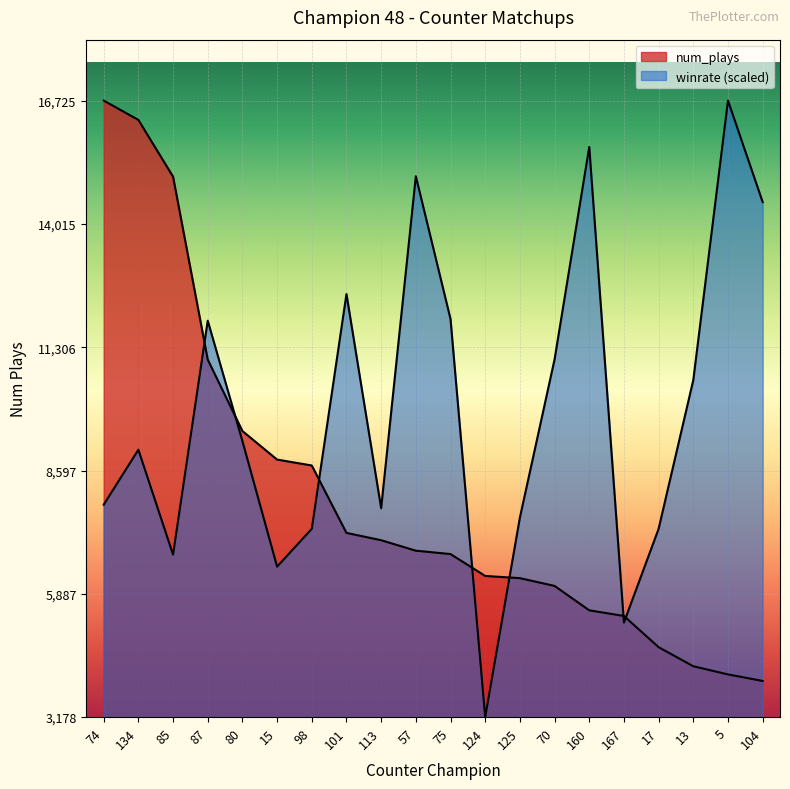

In winrate, how many points are lower than both neighbors (excluding endpoints)?

5